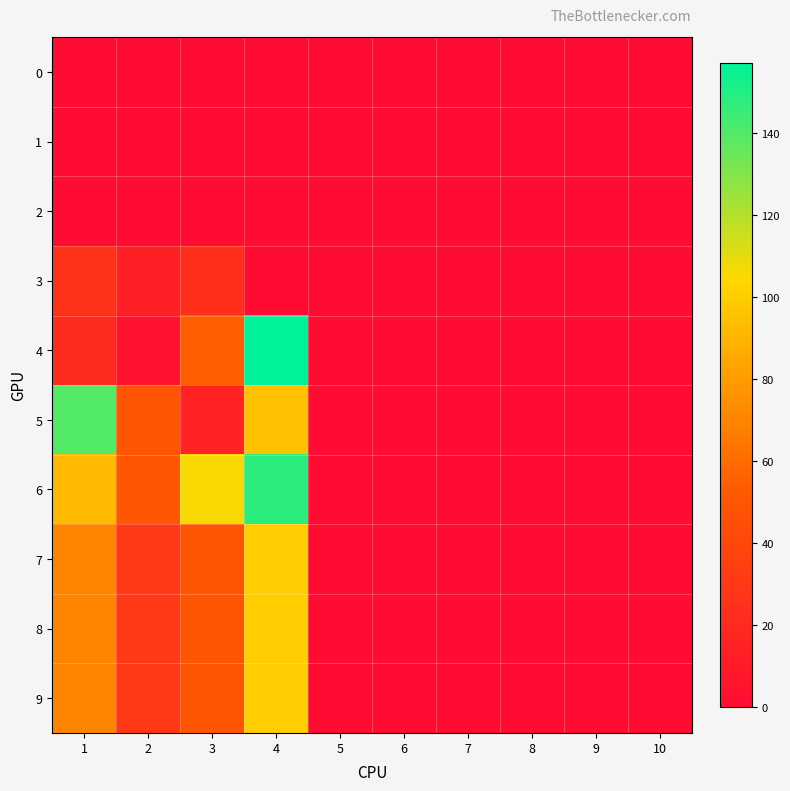

Reading left to right, transcribe all the data shown in this chart.

0: 1=0	2=0	3=0	4=0	5=0	6=0	7=0	8=0	9=0	10=0
1: 1=0	2=0	3=0	4=0	5=0	6=0	7=0	8=0	9=0	10=0
2: 1=0	2=0	3=0	4=0	5=0	6=0	7=0	8=0	9=0	10=0
3: 1=26	2=14	3=24	4=0	5=0	6=0	7=0	8=0	9=0	10=0
4: 1=22	2=5	3=54	4=157	5=0	6=0	7=0	8=0	9=0	10=0
5: 1=140	2=50	3=16	4=95	5=0	6=0	7=0	8=0	9=0	10=0
6: 1=92	2=51	3=106	4=148	5=0	6=0	7=0	8=0	9=0	10=0
7: 1=70	2=30	3=50	4=100	5=0	6=0	7=0	8=0	9=0	10=0
8: 1=70	2=30	3=50	4=100	5=0	6=0	7=0	8=0	9=0	10=0
9: 1=70	2=30	3=50	4=100	5=0	6=0	7=0	8=0	9=0	10=0